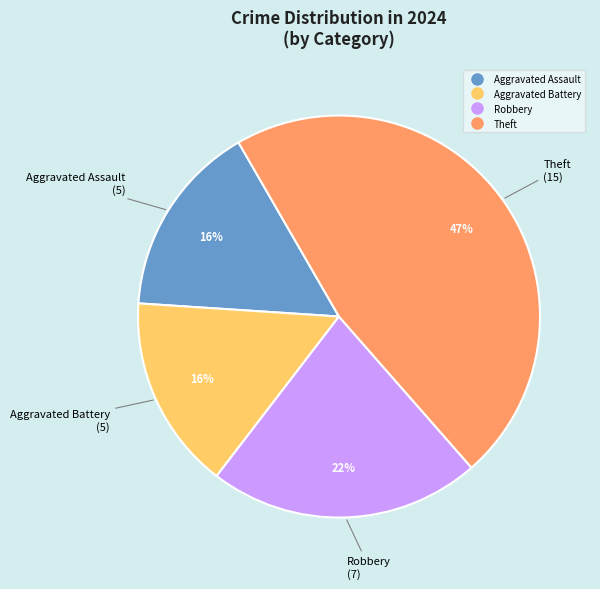

To the nearest percent, what is the difference between the largest and smallest slice percentages?

31%